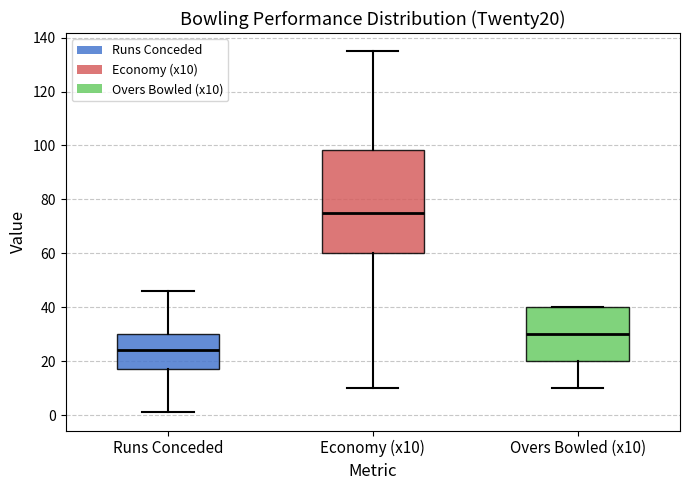

Reading left to right, read every box against the y-axis: the position of its median line, the range the box covers, and the ends of its whiskers. The values are not printed on the chart, so give them approximately, as read against the axis.

Runs Conceded: median 24, box 18 to 30, whiskers 2 to 46
Economy (x10): median 76, box 60 to 98, whiskers 10 to 136
Overs Bowled (x10): median 30, box 20 to 40, whiskers 10 to 40